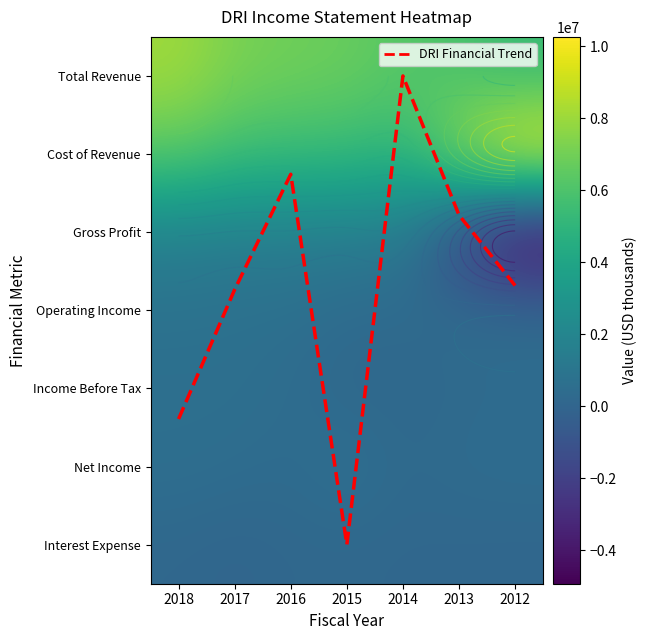

At which category is the sum across all series the highest?

2018